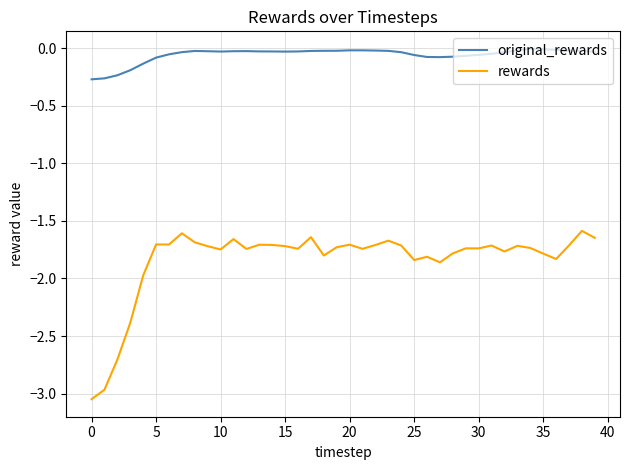

What is the difference between the maximum and minimum values in the rewards series?

1.5